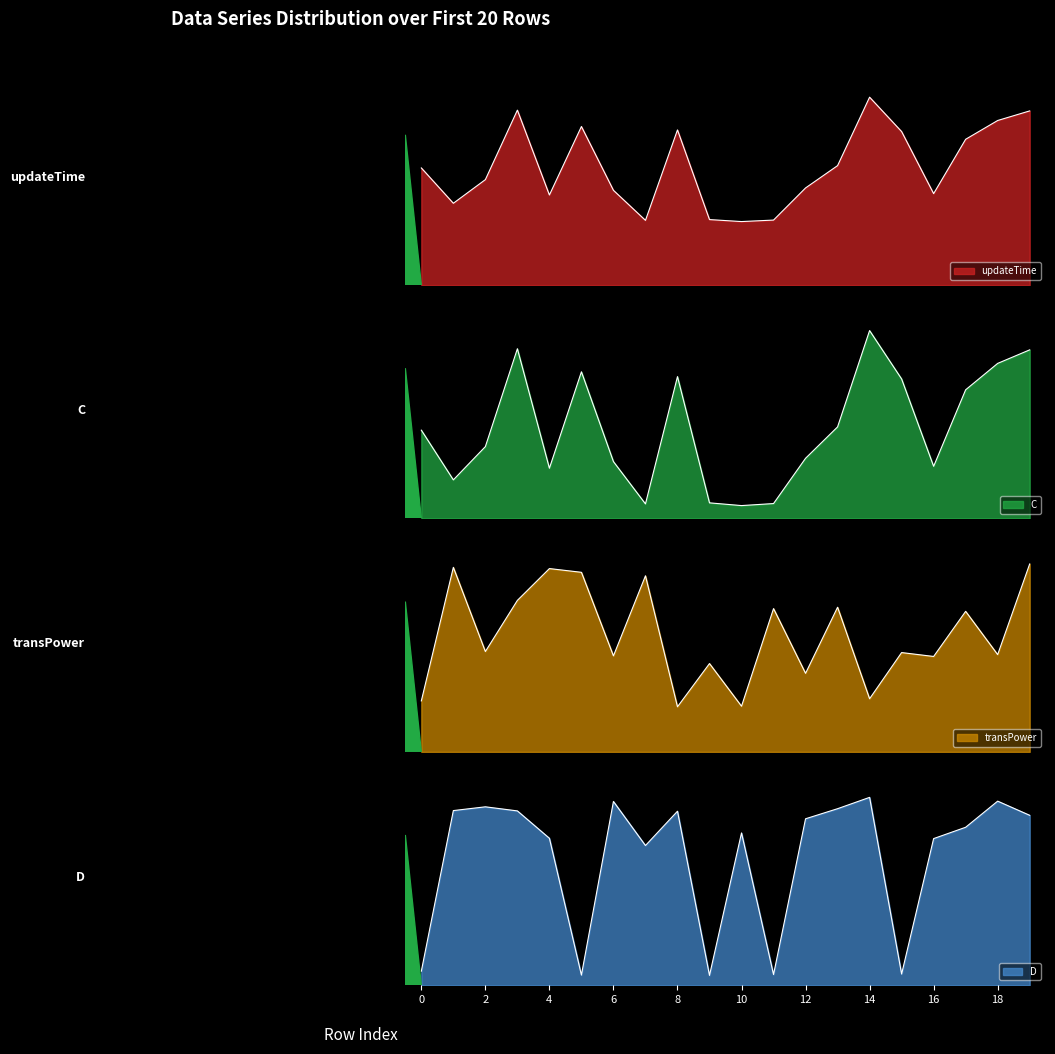

True or false: updateTime and transPower cross at least once.

False